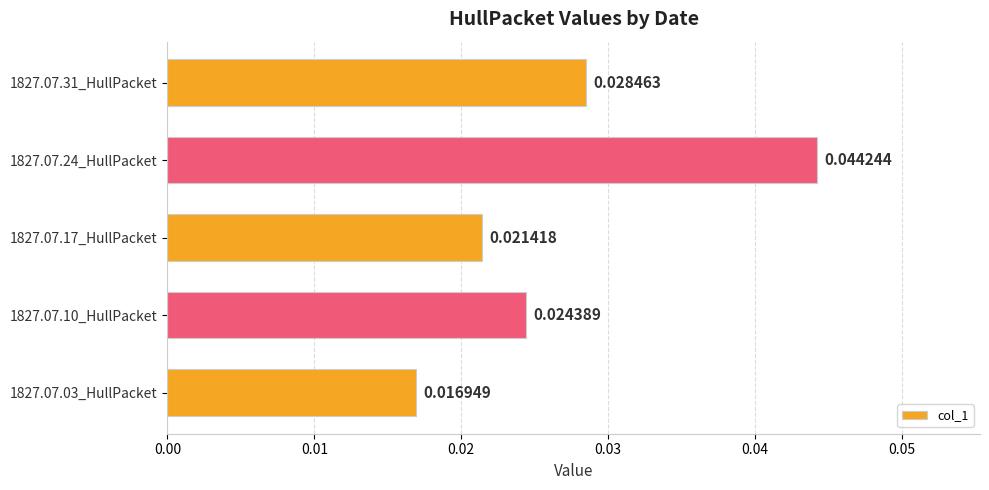

Rank the categories by value from lowest to highest.

1827.07.03_HullPacket, 1827.07.17_HullPacket, 1827.07.10_HullPacket, 1827.07.31_HullPacket, 1827.07.24_HullPacket